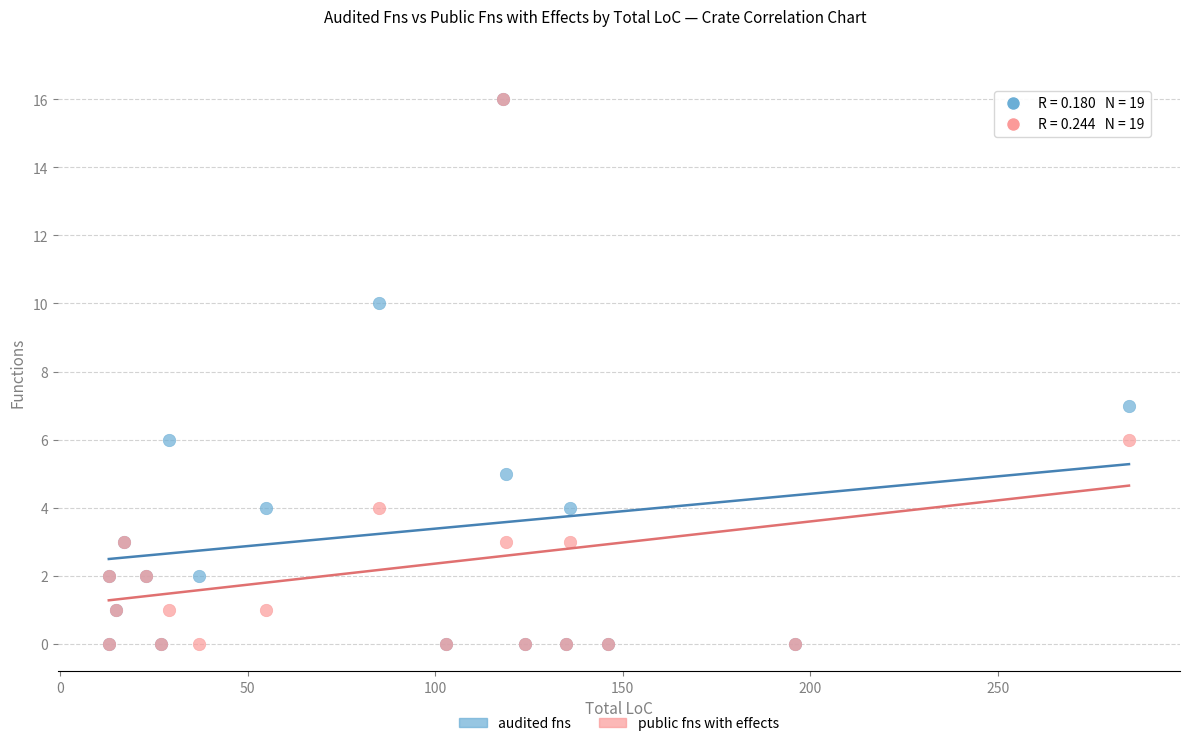

In the public fns with effects series, what Y value is closest to 8?

6